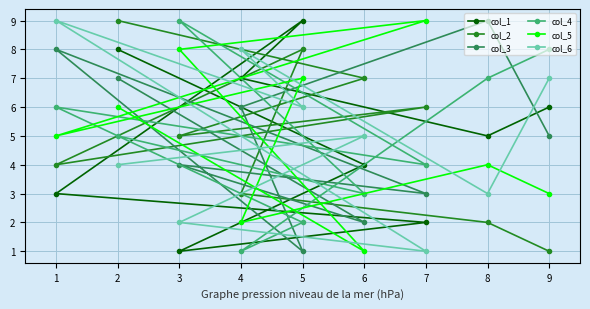

Which series has the largest total across all categories?

col_1